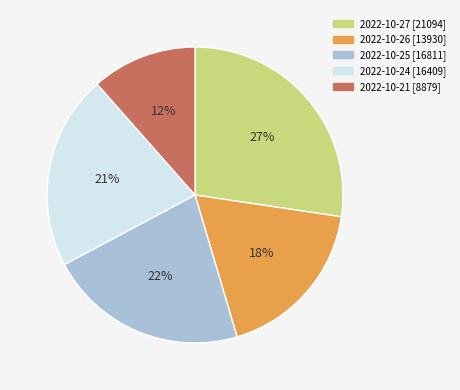

Is the sum of 2022-10-25 and 2022-10-21 greater than half?

No